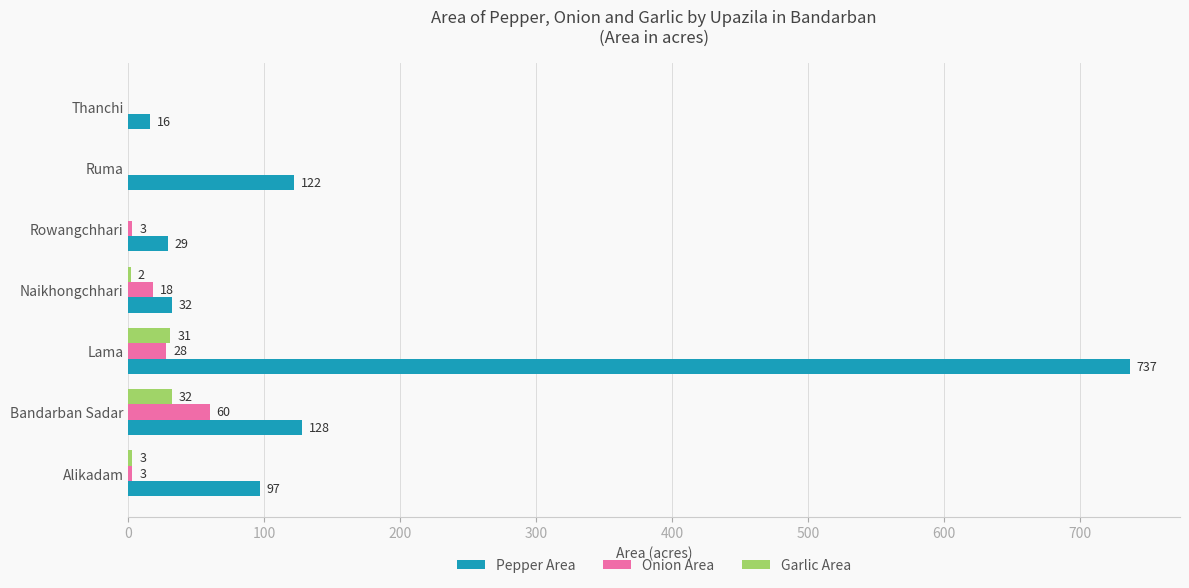

What is the total value across all series at Bandarban Sadar?

220